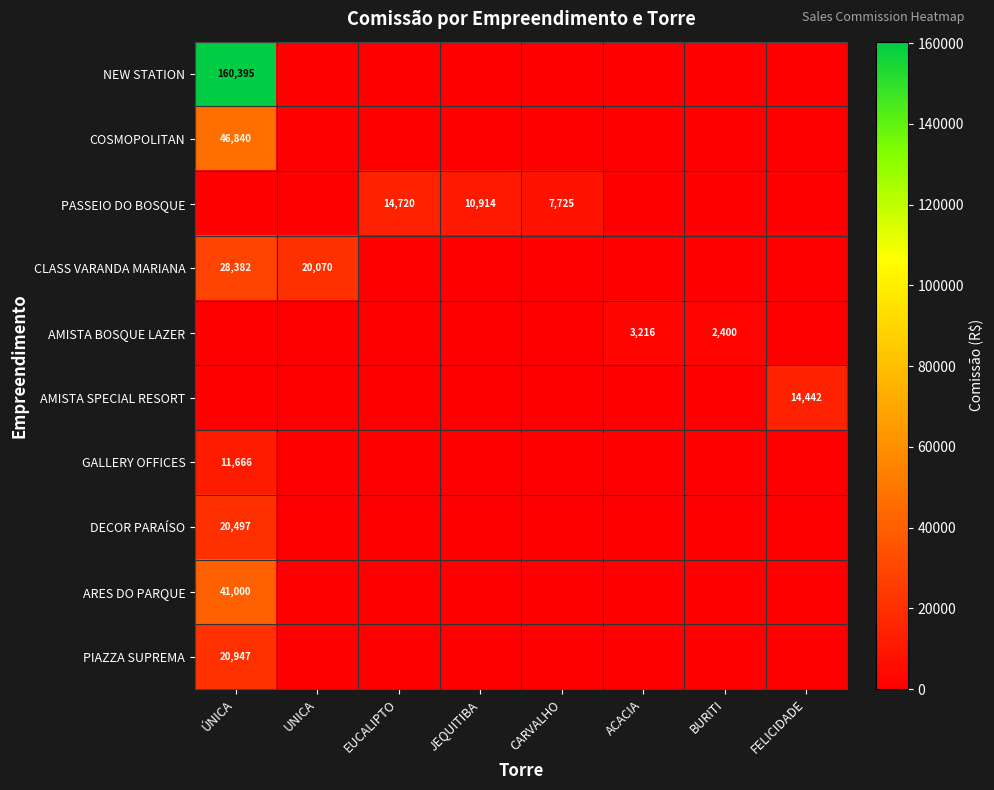

The value of PASSEIO DO BOSQUE at JEQUITIBA is 3835. True or false?

False